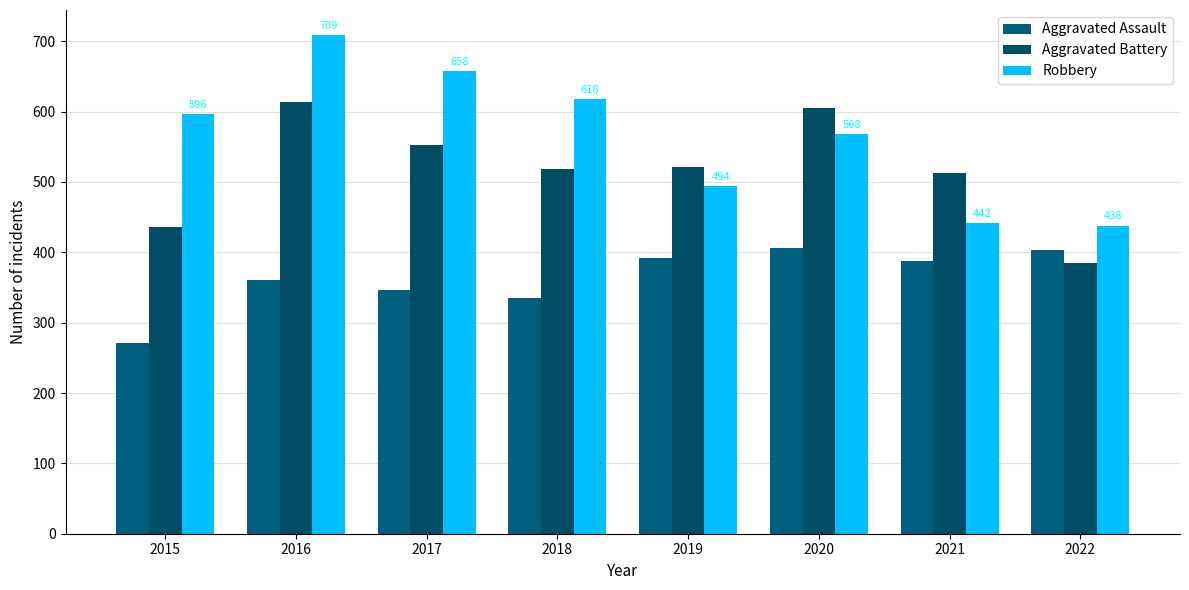

Is it true that Aggravated Battery equals 87 at 2022?

False